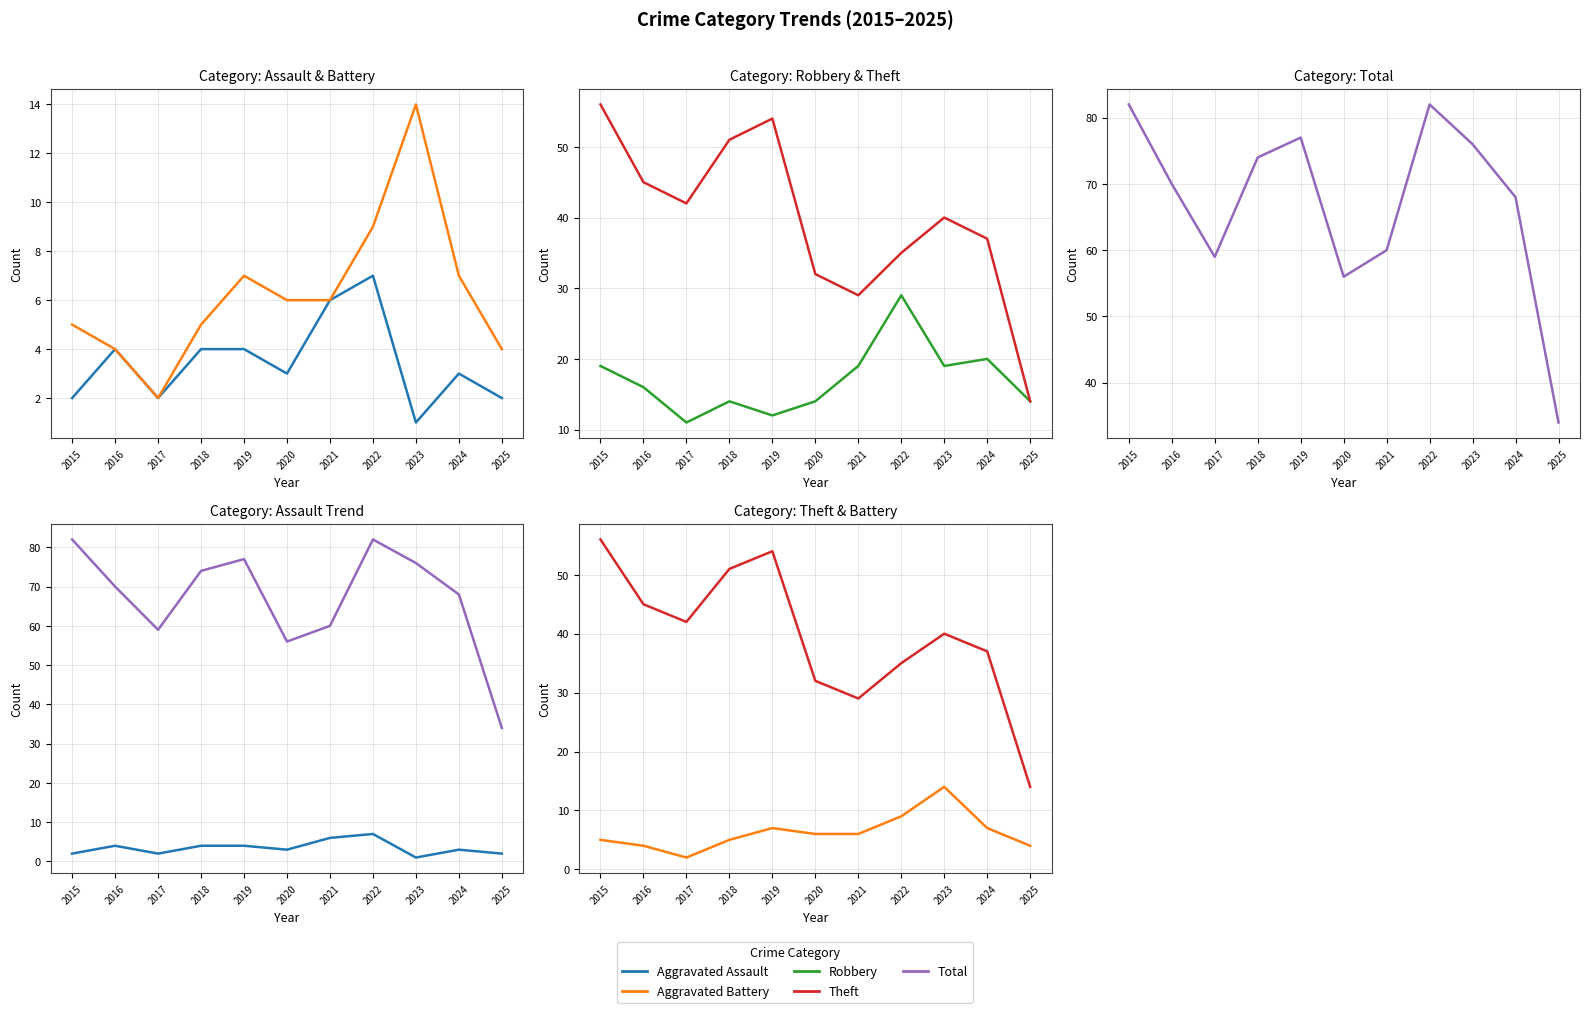

What are all the series names shown in the legend?

Aggravated Assault, Aggravated Battery, Robbery, Theft, Total